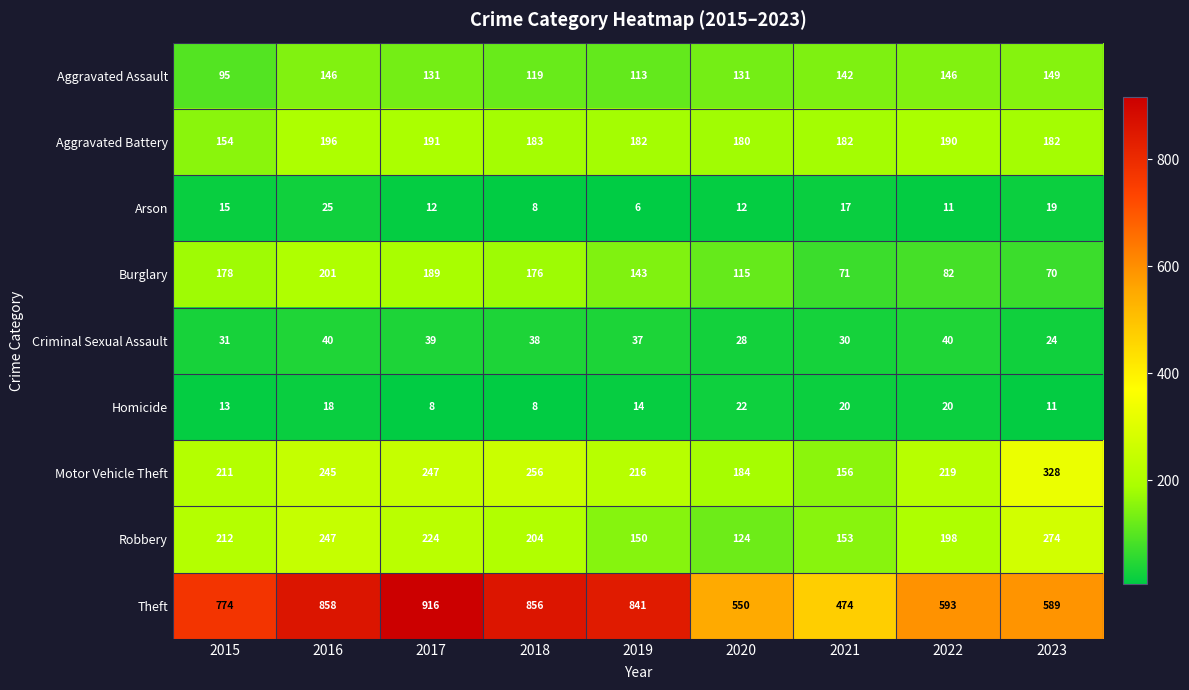

Which series has the largest range (max minus min)?

Theft